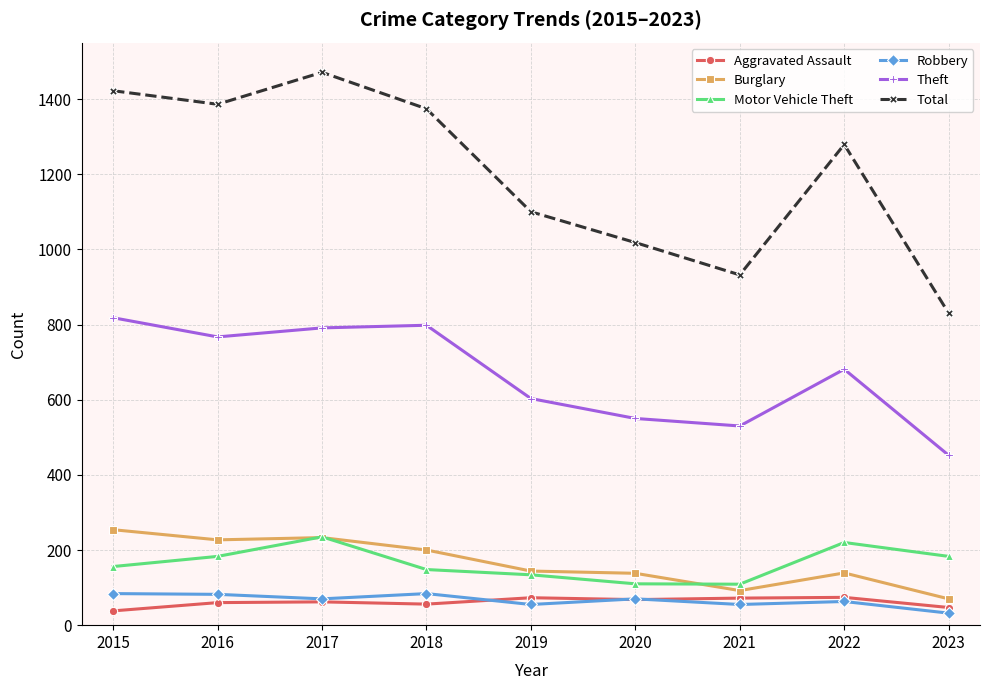

What is the difference between the highest and lowest values at 2019?

1045